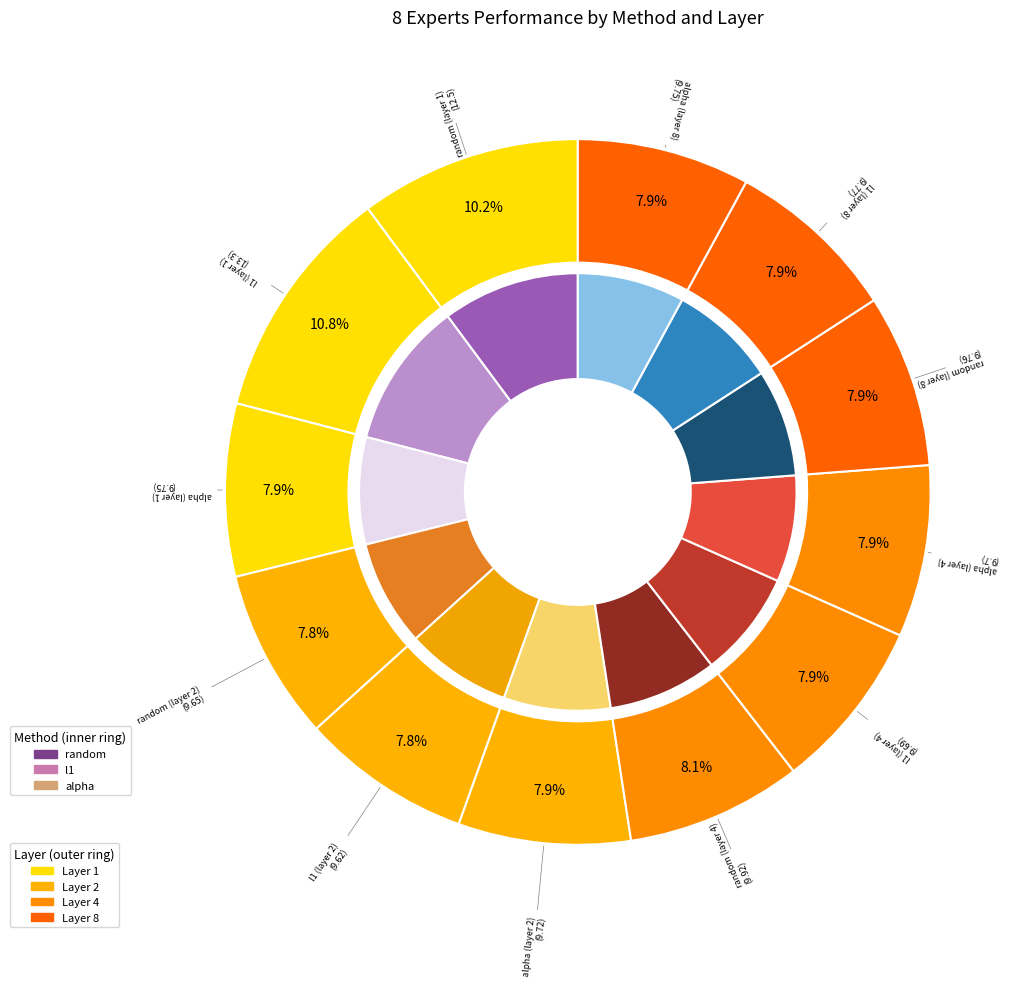

Which category has the smallest portion of the pie?

l1 (layer 2)